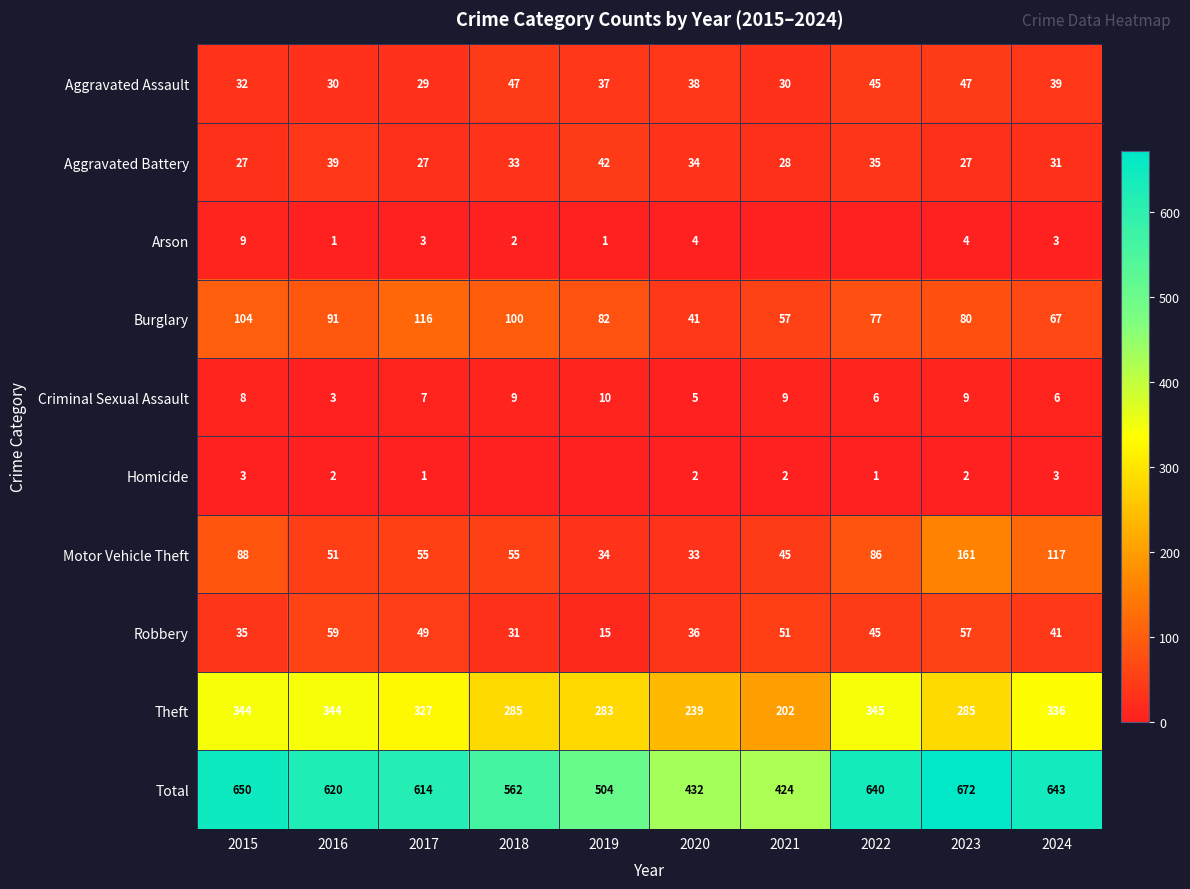

What is the highest value of the Aggravated Assault series?

47